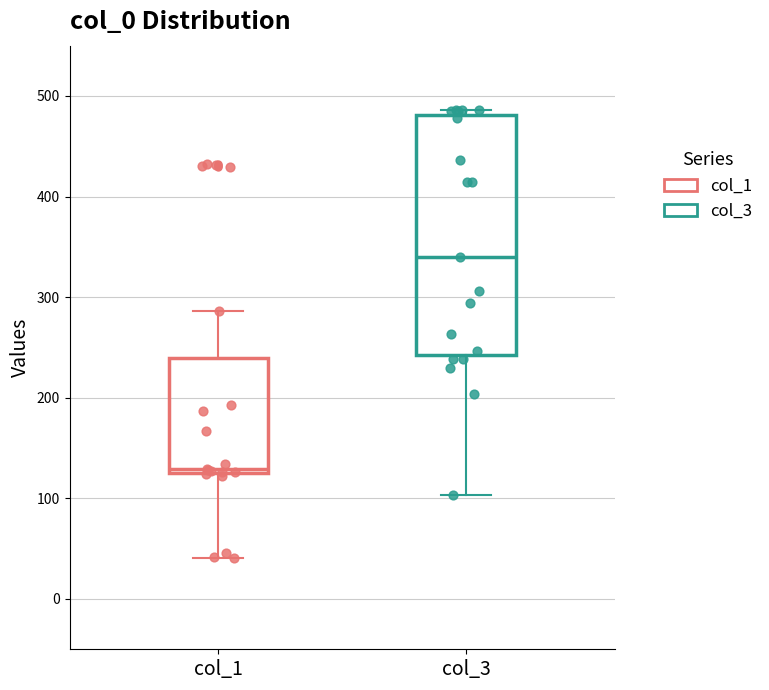

Comparing the boxes themselves (not the whiskers), which one is the tallest?

col_3